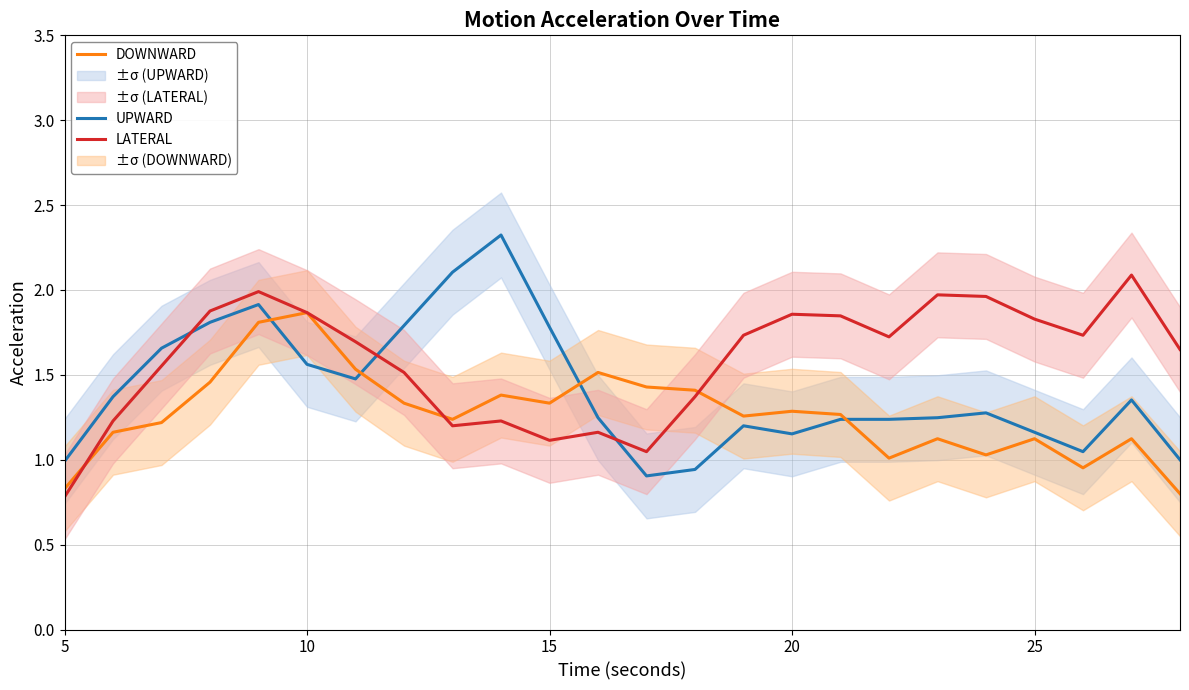

At which label does LATERAL reach its minimum?

5